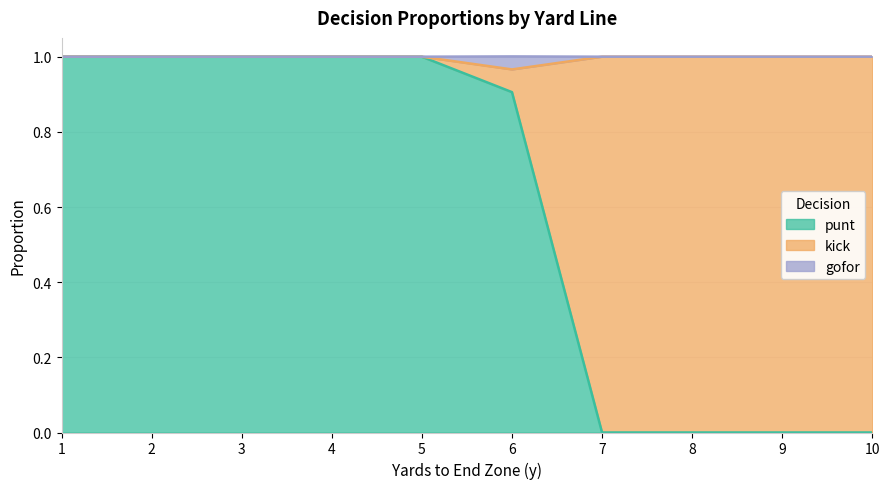

What is the highest value of the punt series?

1.0